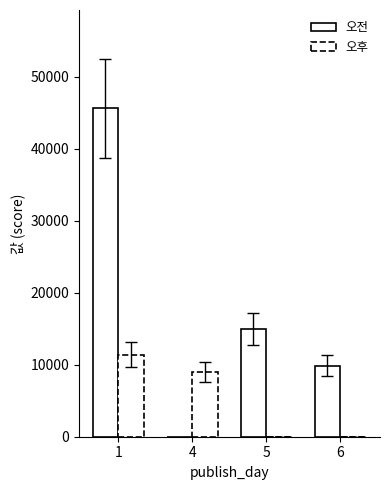

How many 오후 values are between 0 and 11397?

4